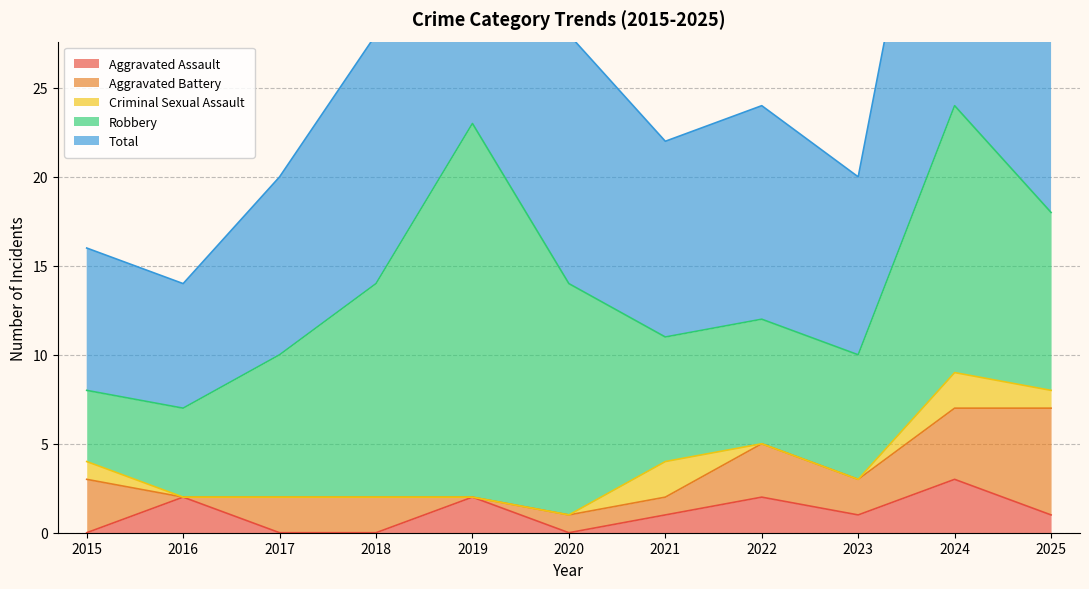

Reading right to left, transcribe all the data shown in this chart.

Aggravated Assault: 1	3	1	2	1	0	2	0	0	2	0
Aggravated Battery: 6	4	2	3	1	1	0	2	2	0	3
Criminal Sexual Assault: 1	2	0	0	2	0	0	0	0	0	1
Robbery: 10	15	7	7	7	13	21	12	8	5	4
Total: 18	24	10	12	11	14	23	14	10	7	8